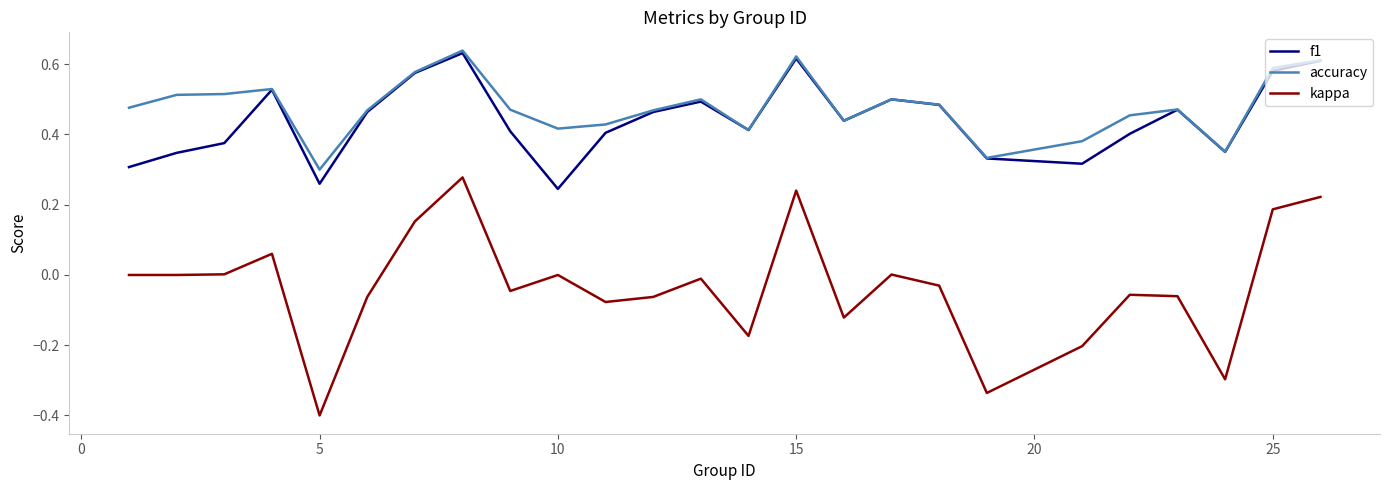

True or false: accuracy and kappa intersect in this chart.

False